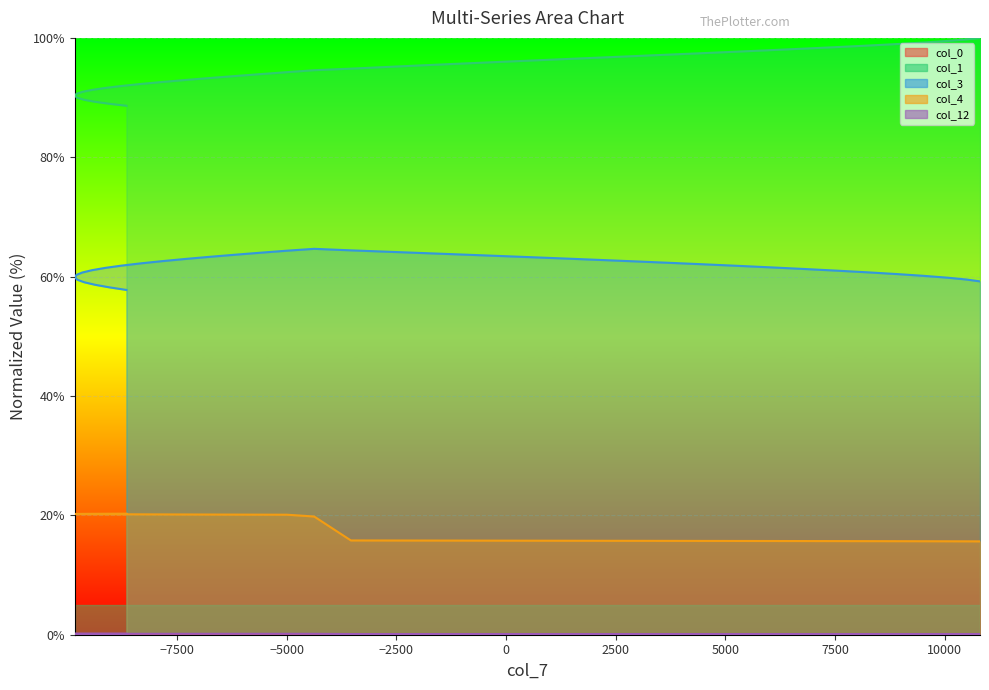

Is it true that col_12 equals 0.0 at 24?

False